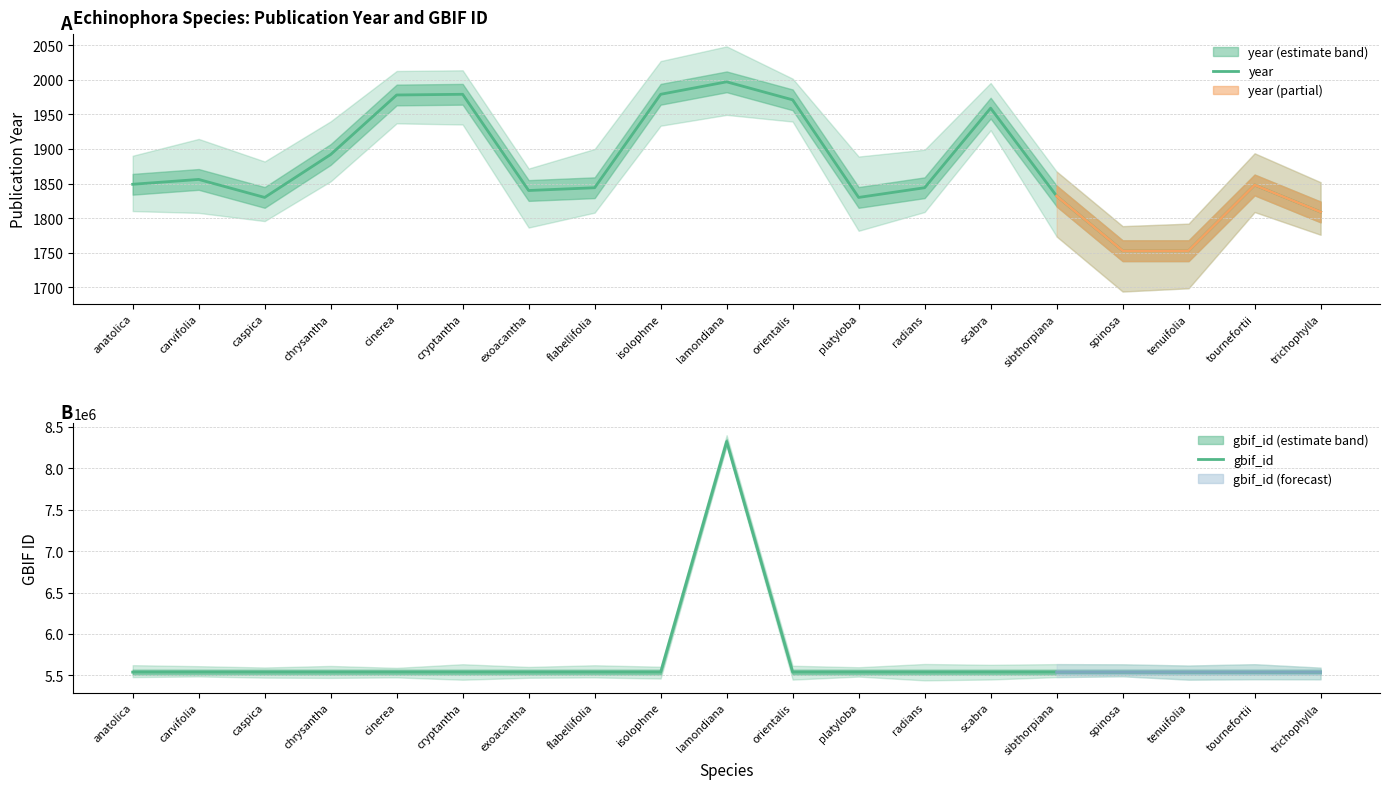

Reading left to right, transcribe all the data shown in this chart.

year: 1849	1856	1830	1892	1978	1979	1840	1844	1979	1997	1971	1830	1844	1959	1832	1753	1753	1848	1809
gbif_id: 5538799	5538793	5538787	5538781	5538775	5538768	5538763	5538757	5538752	8324385	5538735	5538728	5538722	5538719	5538714	5538709	5538701	5538695	5538690